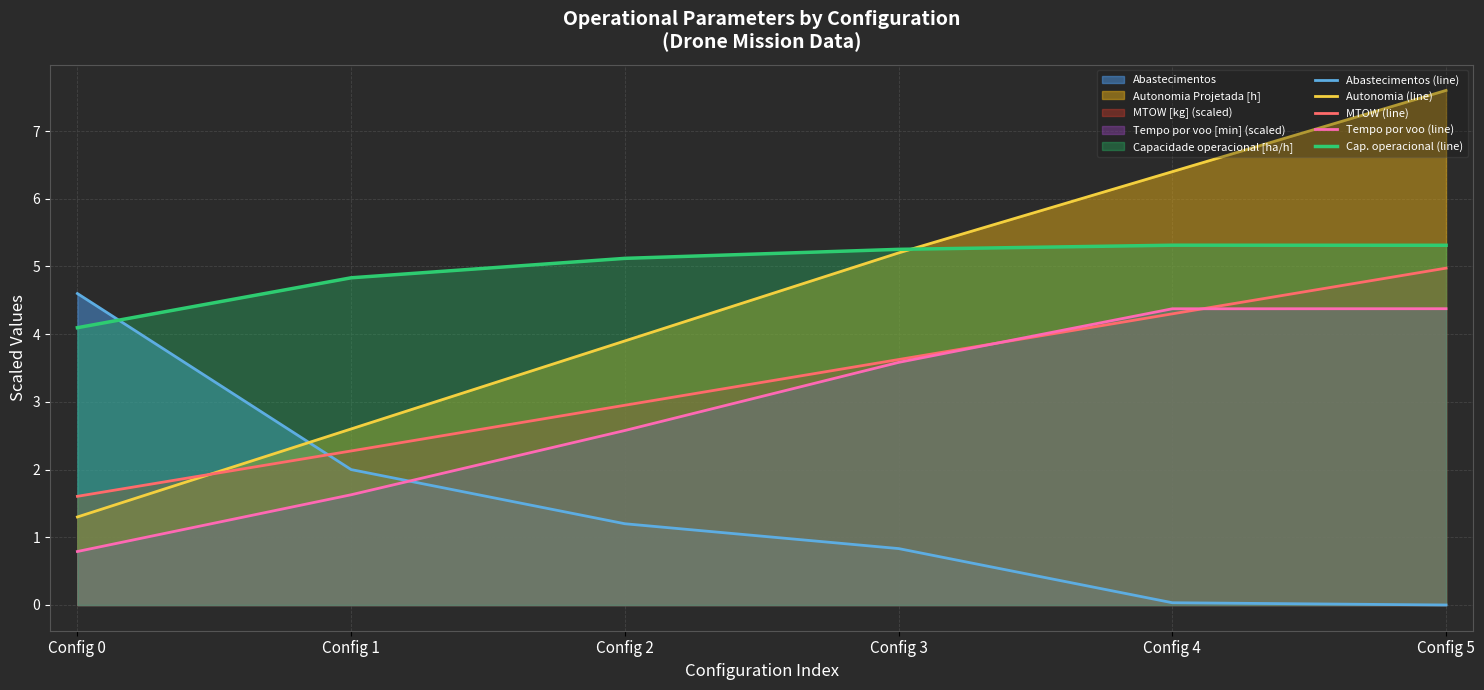

Between Config 1 and Config 4, which series saw the biggest shift?

Autonomia (line)